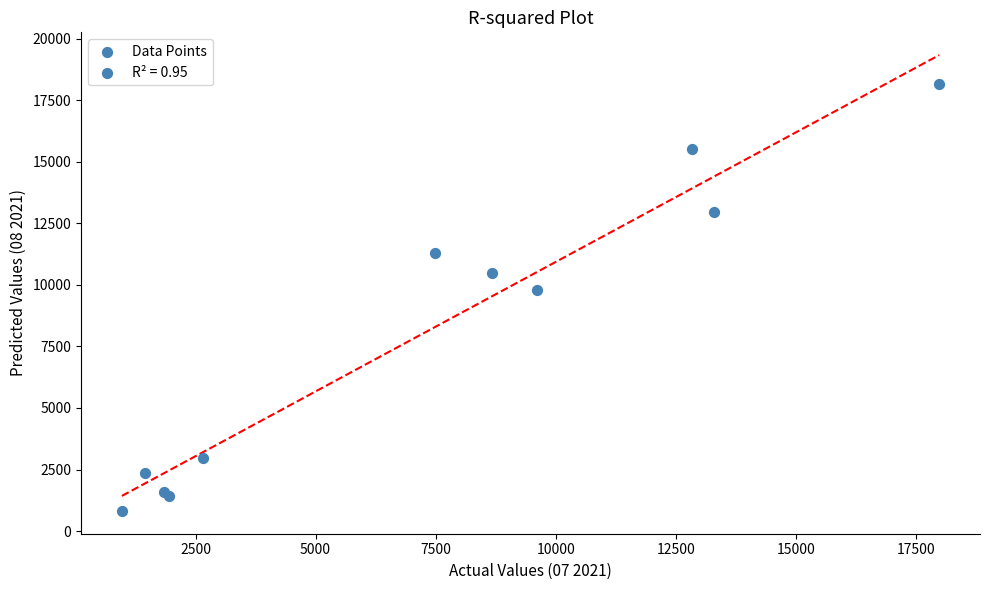

What Y value in the scatter plot is closest to 9490?

9771.8